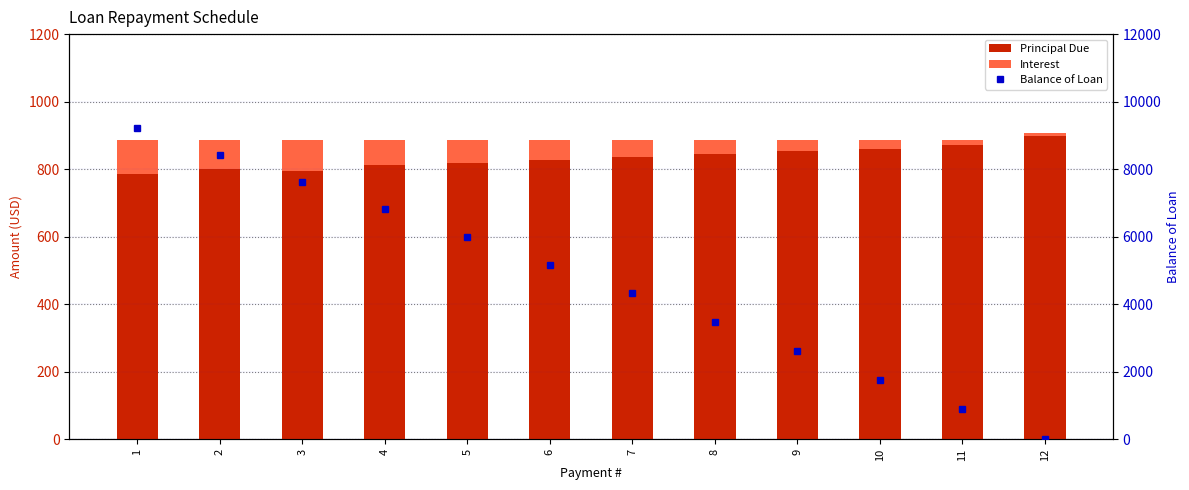

Rank the series at 3 from lowest to highest value.

Interest, Principal Due, Balance of Loan